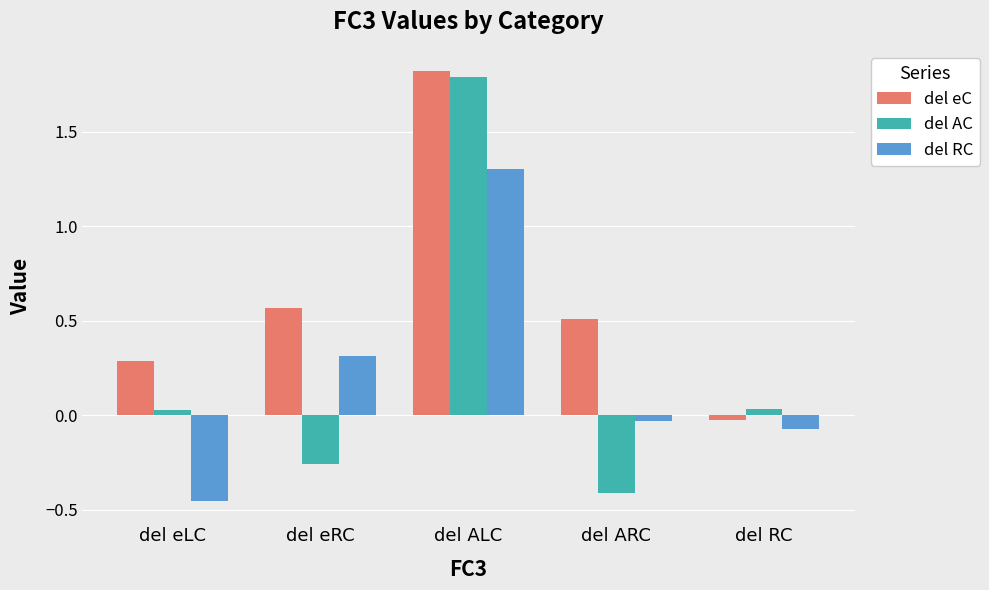

At which label is del RC closest to 0?

del ARC